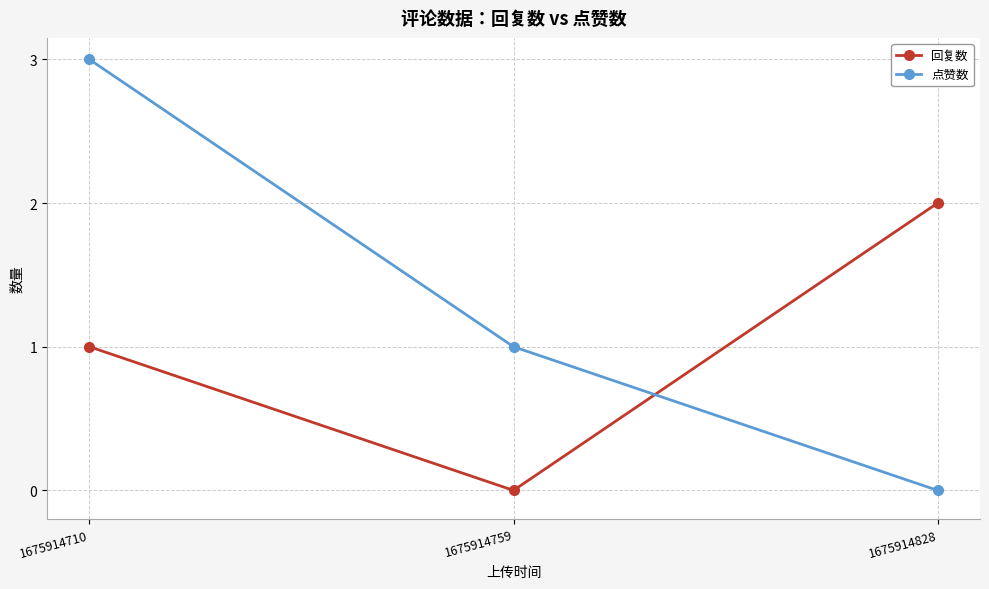

How many 点赞数 values are between 0 and 3?

3